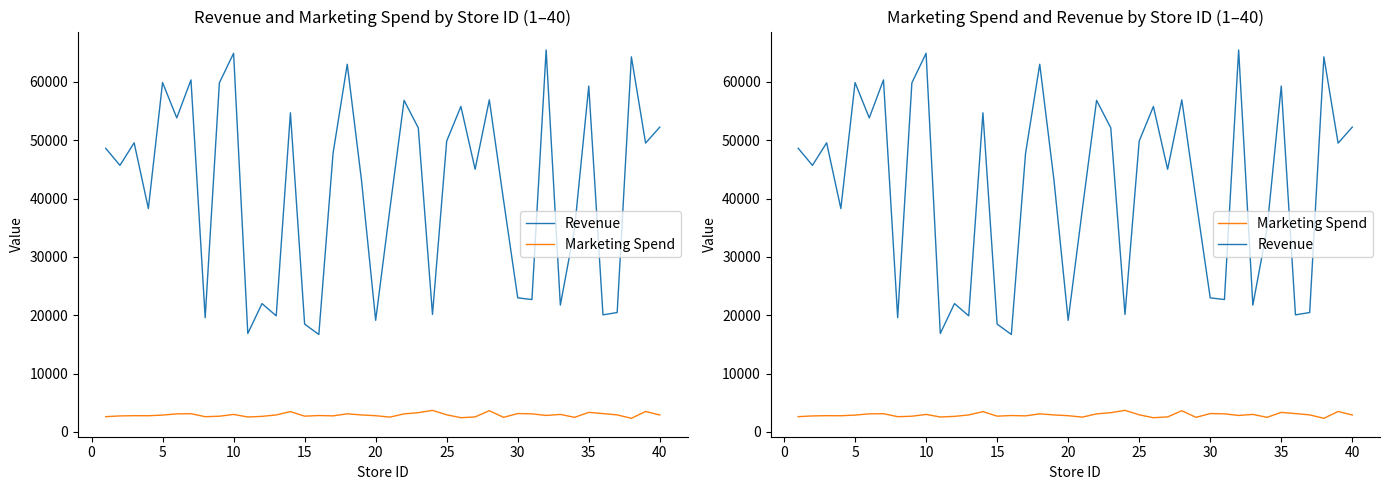

Which series has the largest range (max minus min)?

Revenue